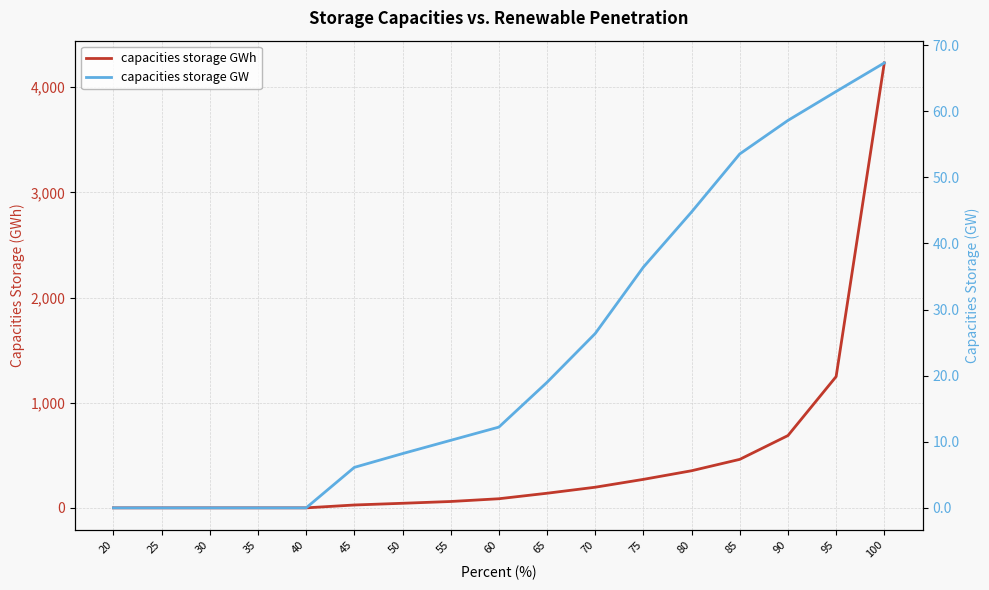

Reading left to right, list all the values displayed in this chart.

capacities storage GWh: 20=0.0	25=0.0	30=0.0	35=0.0	40=0.0	45=27.2	50=43.4	55=60.4	60=86.6	65=138.9	70=196.1	75=270.8	80=352.8	85=461.1	90=687.4	95=1248.3	100=4230.7
capacities storage GW: 20=0.0	25=0.0	30=0.0	35=0.0	40=0.0	45=6.1	50=8.2	55=10.2	60=12.2	65=19.0	70=26.4	75=36.4	80=44.8	85=53.5	90=58.6	95=63.0	100=67.3